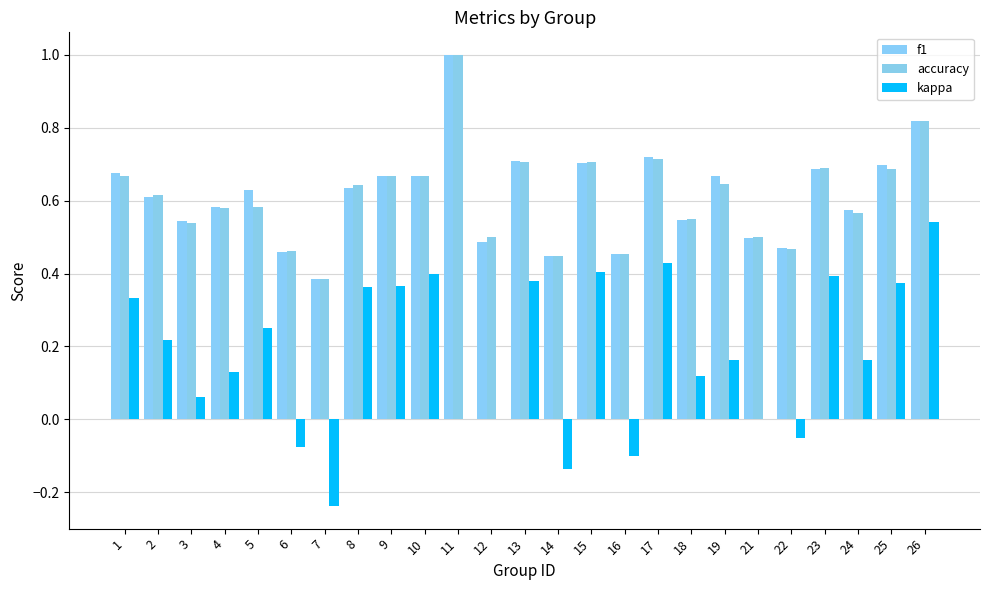

Which category has the highest value across all series?

11